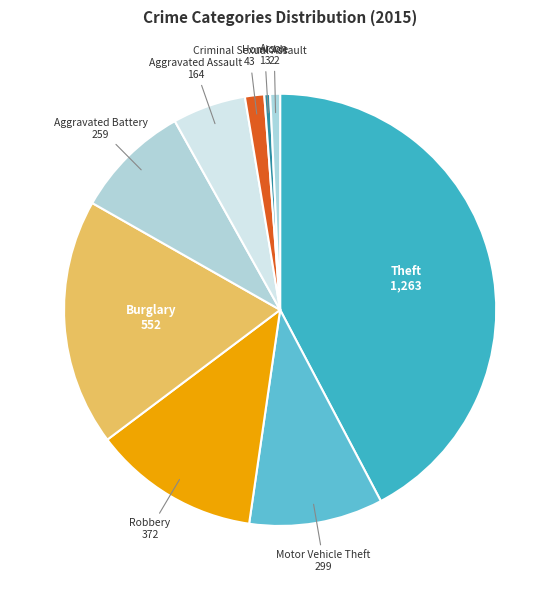

Count the number of slices in the pie.

9